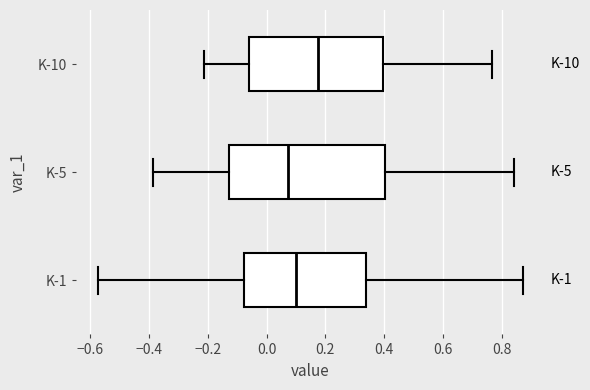

Which box is the widest, from its left edge to its right edge?

K-5